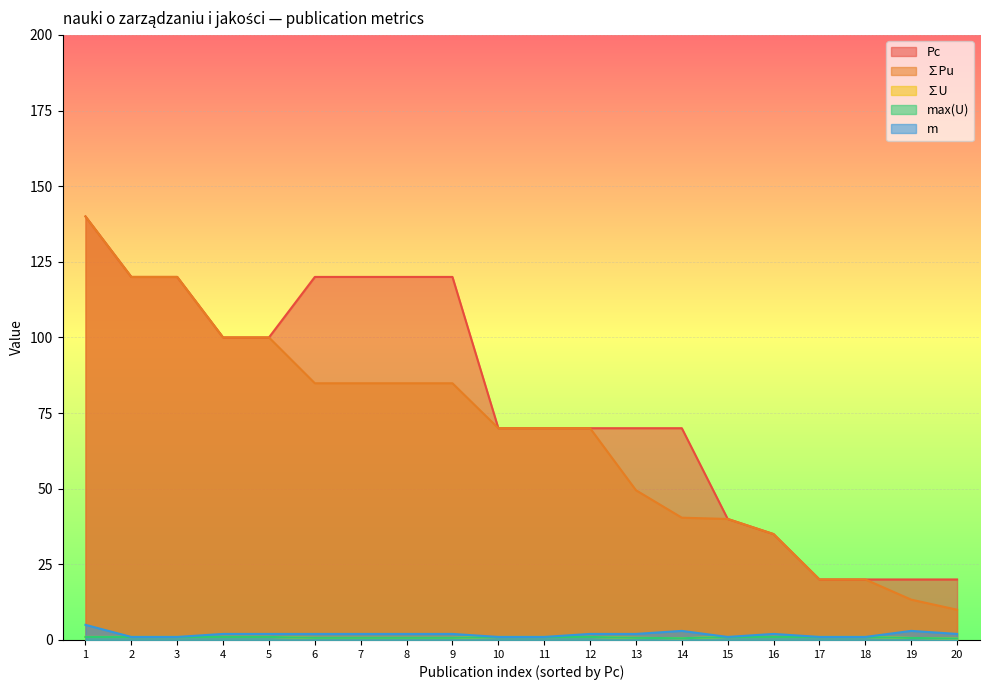

Is the value of Pc at 7 greater than the value of max(U) at 15?

Yes